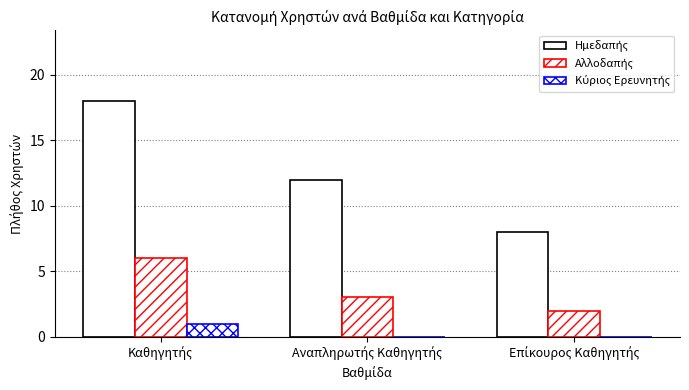

At how many categories does at least one series exceed 15?

1